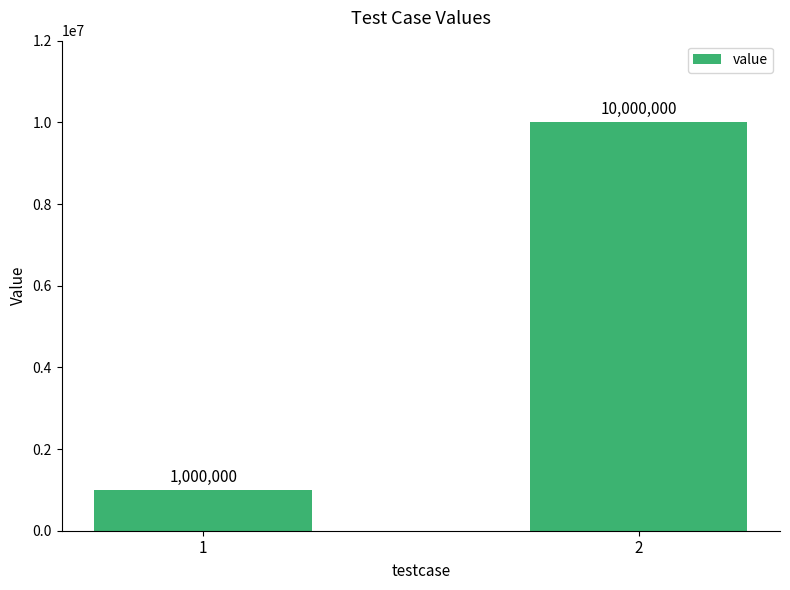

List the labels in order of value, smallest first.

1, 2